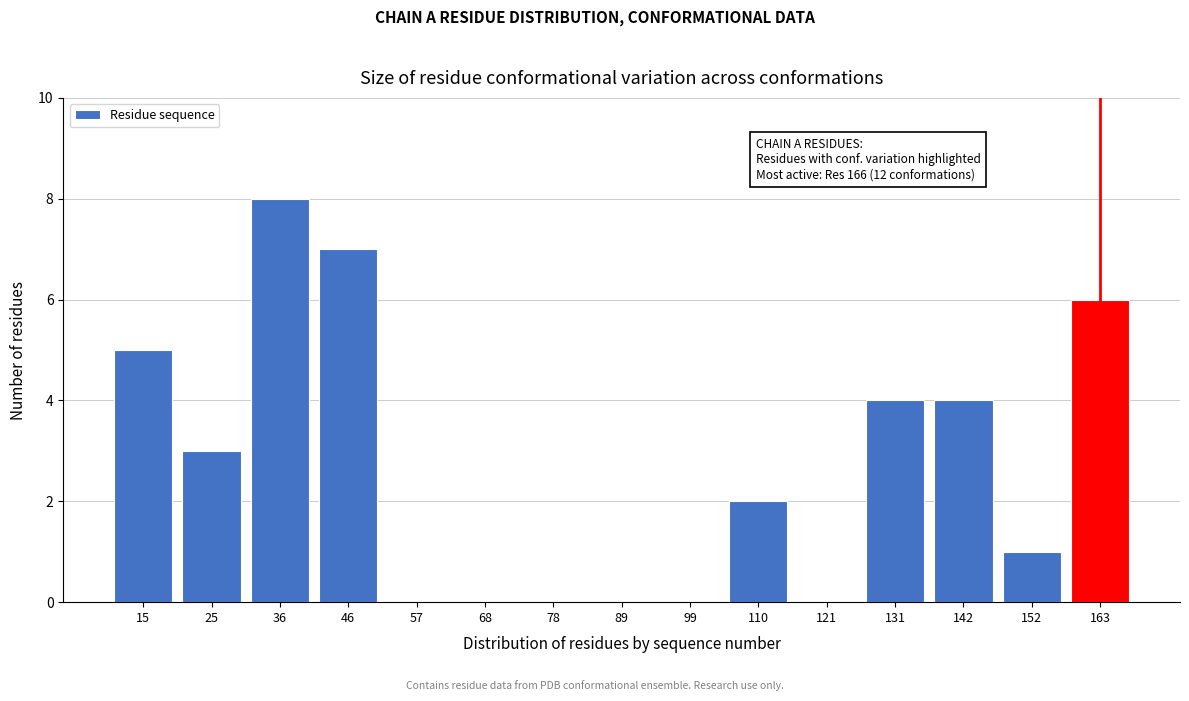

Reading left to right, list all the values displayed in this chart.

15=5	25=3	36=8	46=7	57=0	68=0	78=0	89=0	99=0	110=2	121=0	131=4	142=4	152=1	163=6